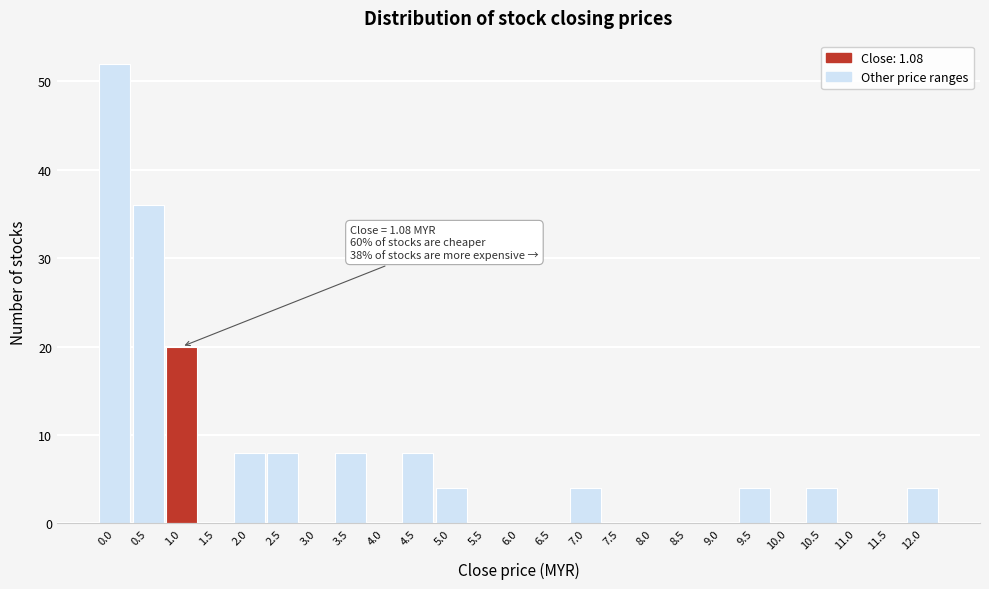

Reading right to left, what are all the values shown in this chart?

12.0=4	11.5=0	11.0=0	10.5=4	10.0=0	9.5=4	9.0=0	8.5=0	8.0=0	7.5=0	7.0=4	6.5=0	6.0=0	5.5=0	5.0=4	4.5=8	4.0=0	3.5=8	3.0=0	2.5=8	2.0=8	1.5=0	1.0=20	0.5=36	0.0=52